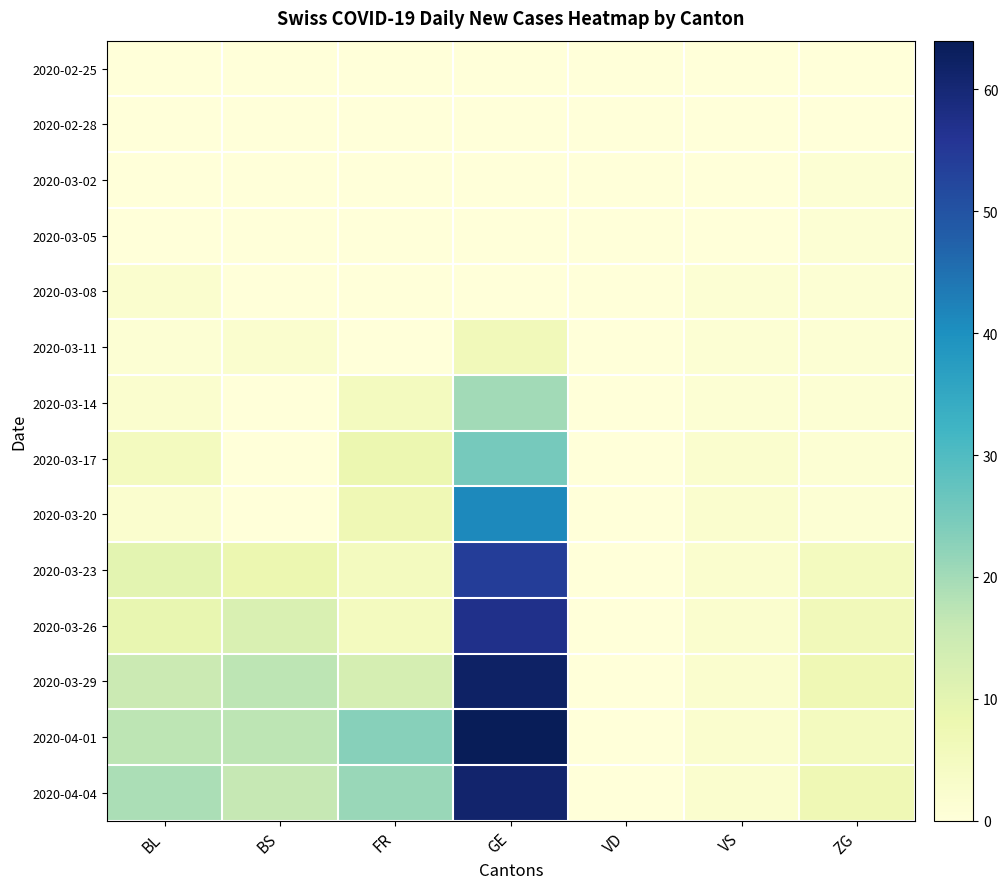

At which category is the sum across all series the highest?

GE